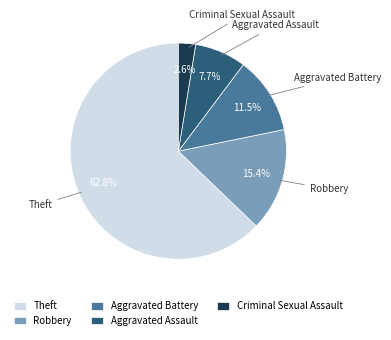

To the nearest percent, what portion does Robbery represent?

15%